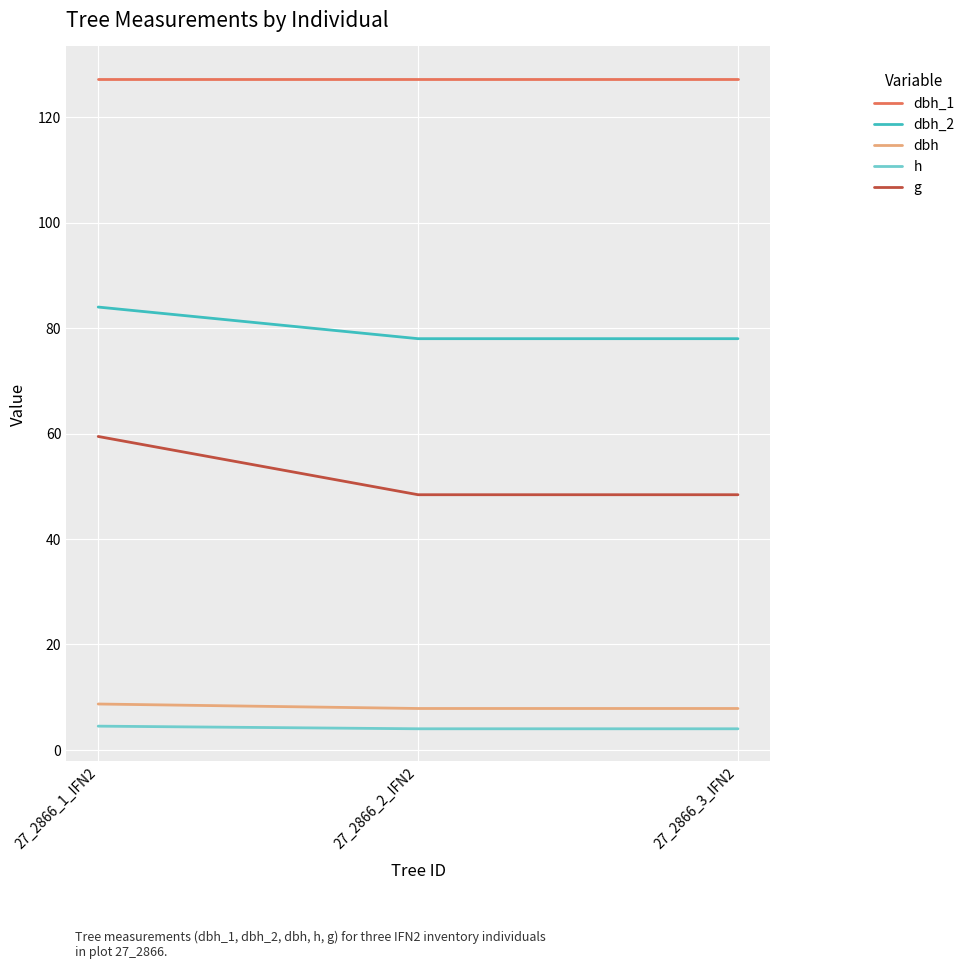

What is the sum of the h values at 27_2866_2_IFN2 and 27_2866_3_IFN2?

8.0